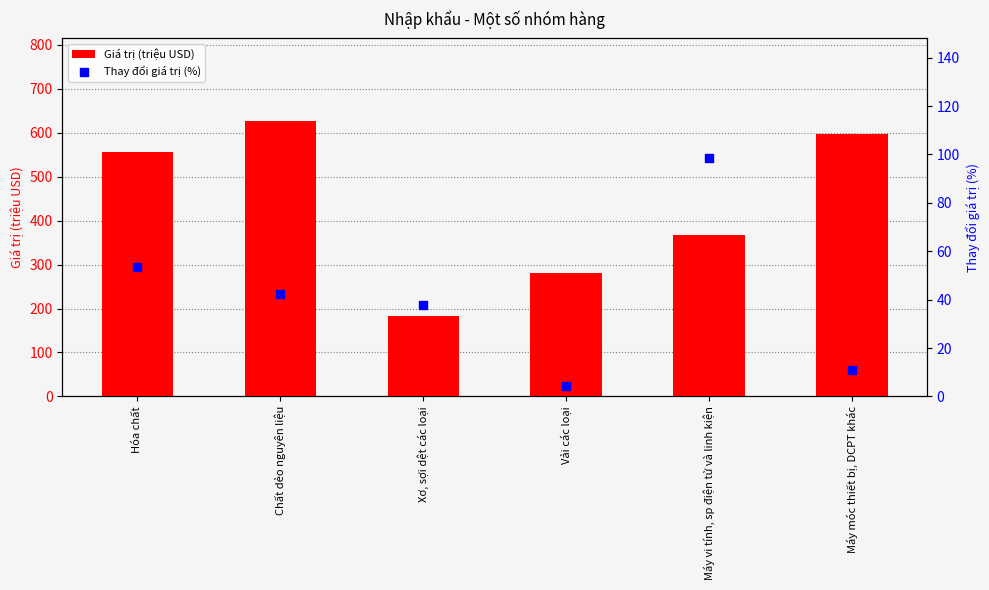

Which series reaches the maximum Y coordinate?

Giá trị (triệu USD)